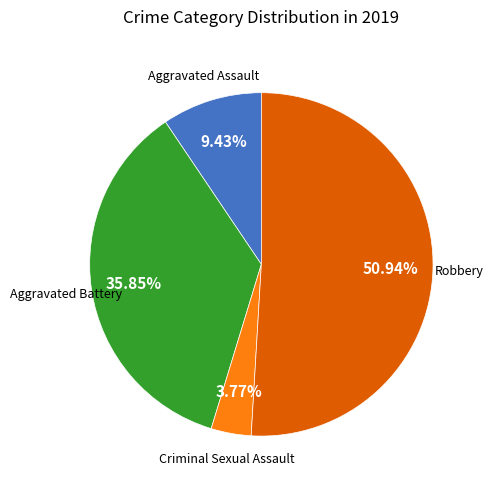

Does any single category account for the majority?

Yes